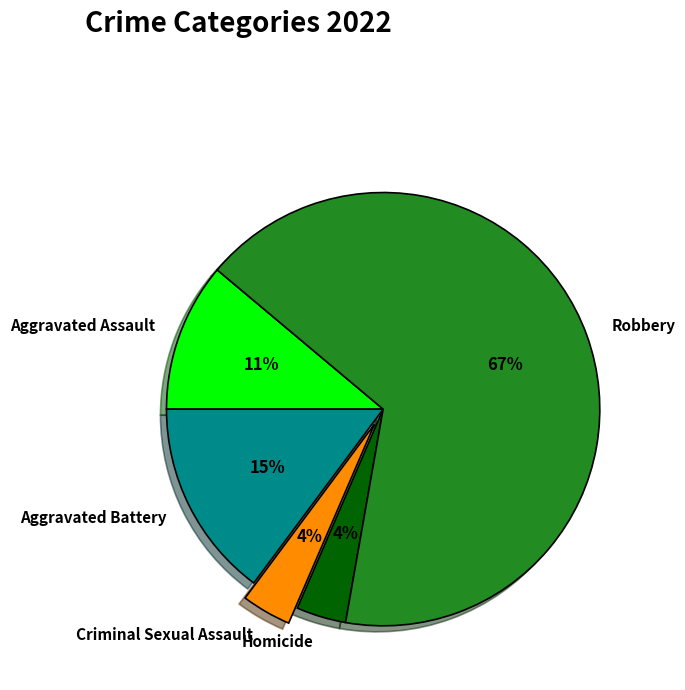

Do Robbery and Aggravated Assault together represent more than half of the pie?

Yes